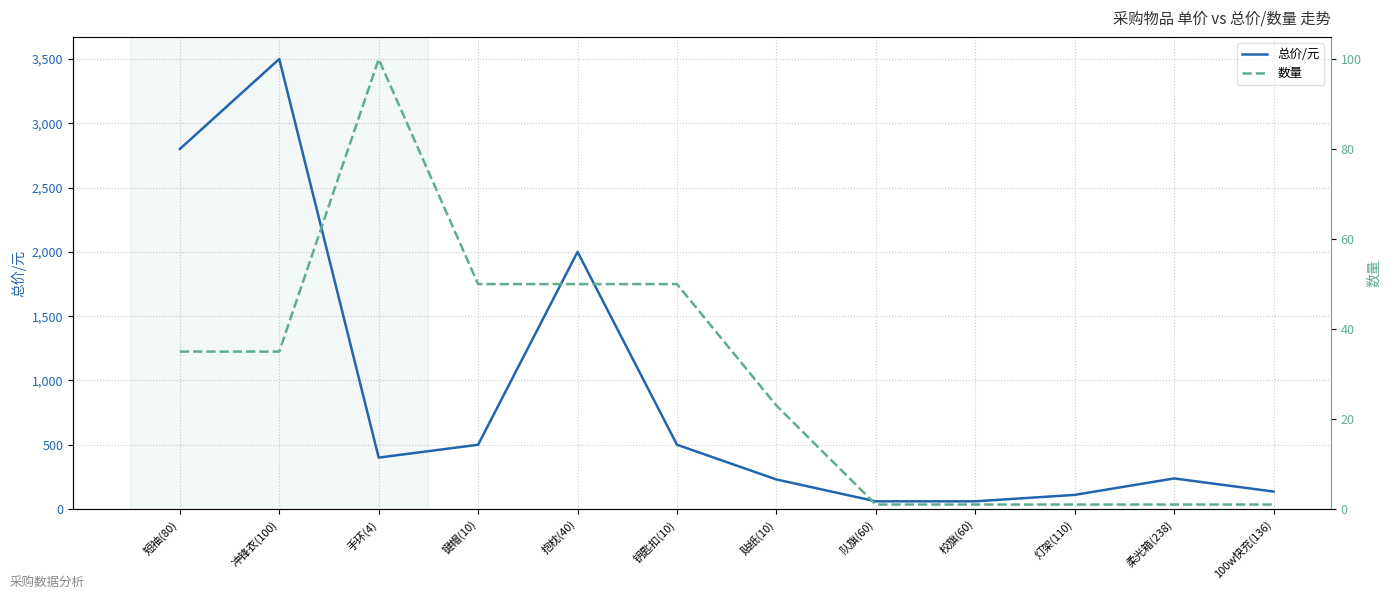

True or false: 数量 and 总价/元 intersect in this chart.

False